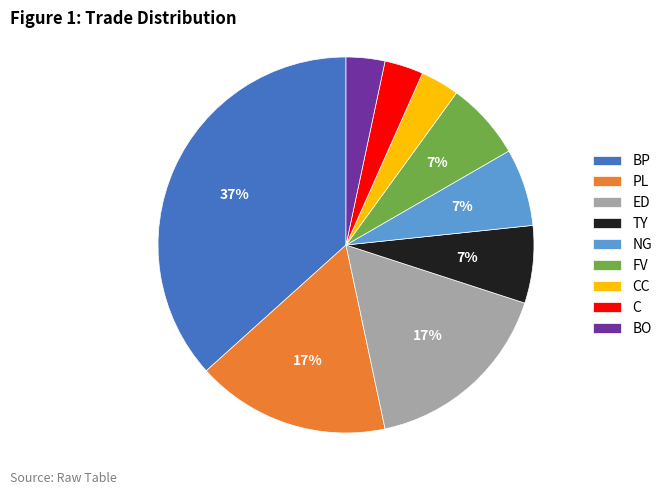

Does C account for over 50% of the chart?

No